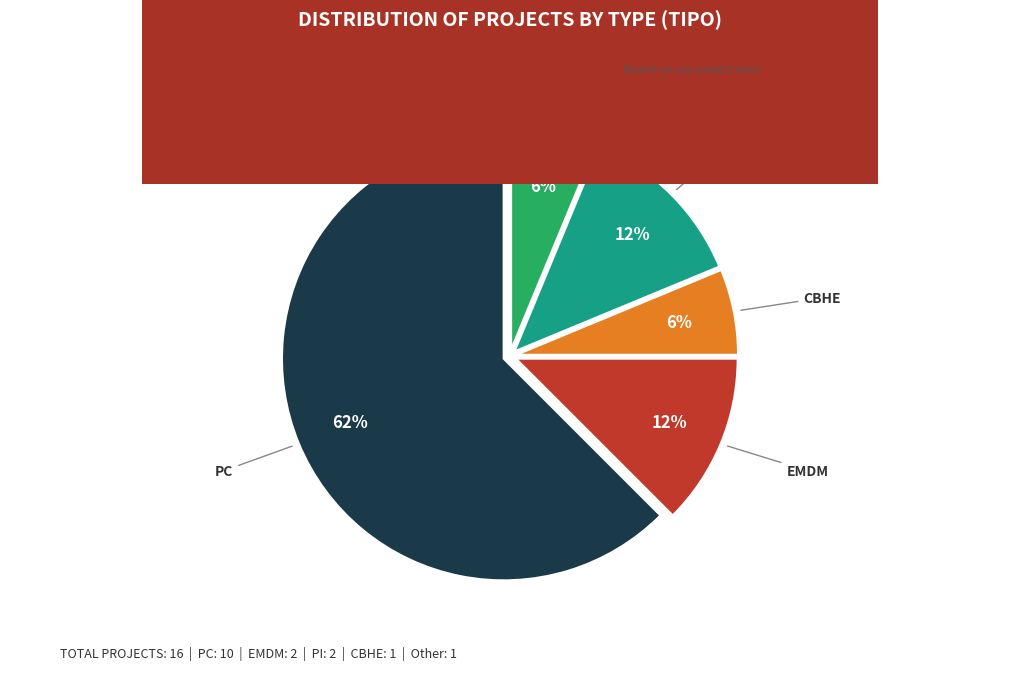

What is the largest slice in the pie chart?

PC